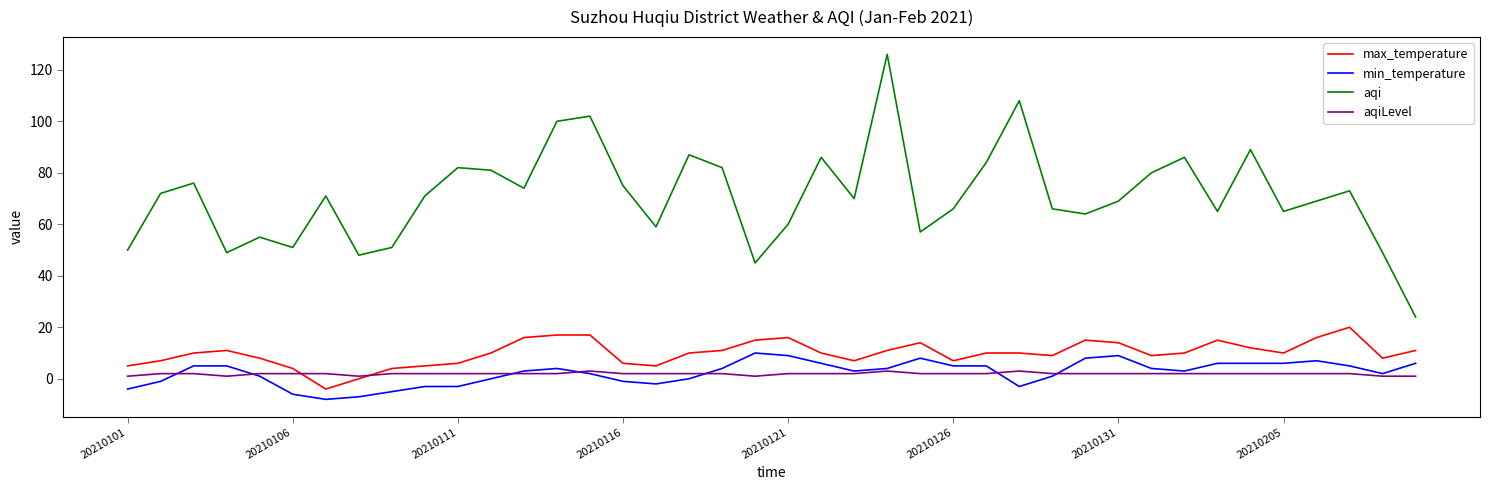

Which series has the largest range (max minus min)?

aqi